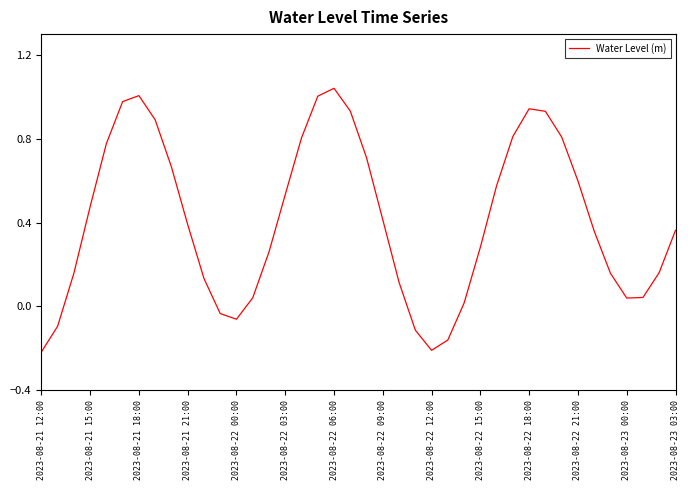

Does the chart display data point markers on the line(s)?

No